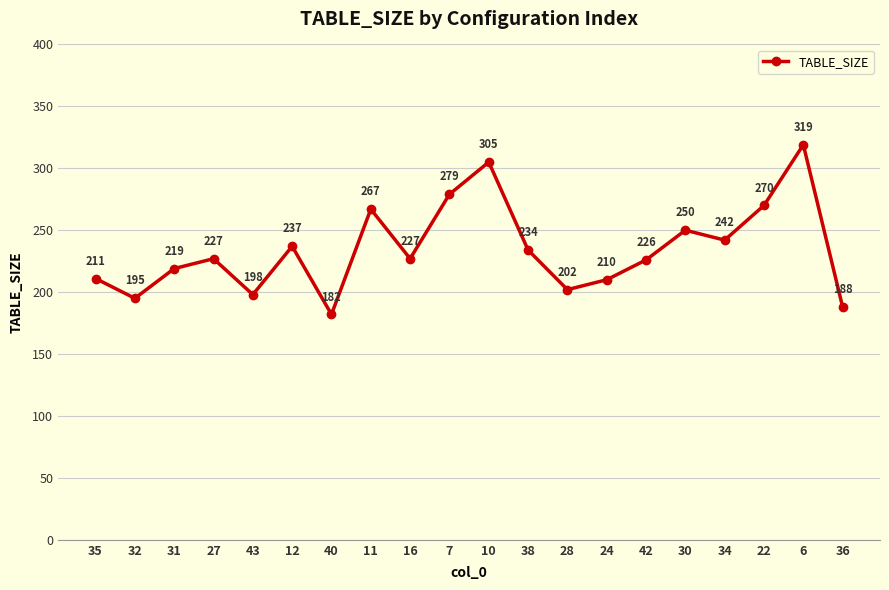

Reading left to right, what are all the values shown in this chart?

211	195	219	227	198	237	182	267	227	279	305	234	202	210	226	250	242	270	319	188